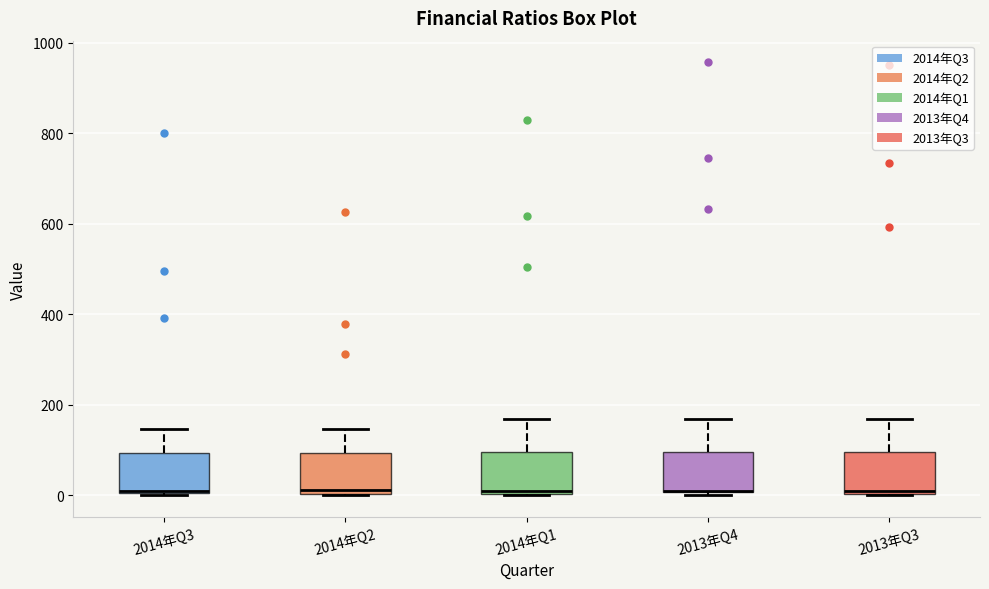

Reading left to right, transcribe this box plot: for each box, give where its median line is, the range the box spans, and where its two whiskers end, as read against the y-axis. The values are not printed on the chart, so give them approximately, as read against the axis.

2014年Q3: median 20, box 0 to 100, whiskers 0 to 140
2014年Q2: median 20, box 0 to 100, whiskers 0 to 140
2014年Q1: median 20, box 0 to 100, whiskers 0 to 160
2013年Q4: median 20 (drawn on the box's lower edge), box 0 to 100, whiskers 0 (just below the box's lower edge) to 160
2013年Q3: median 0, box 0 to 100, whiskers 0 to 160